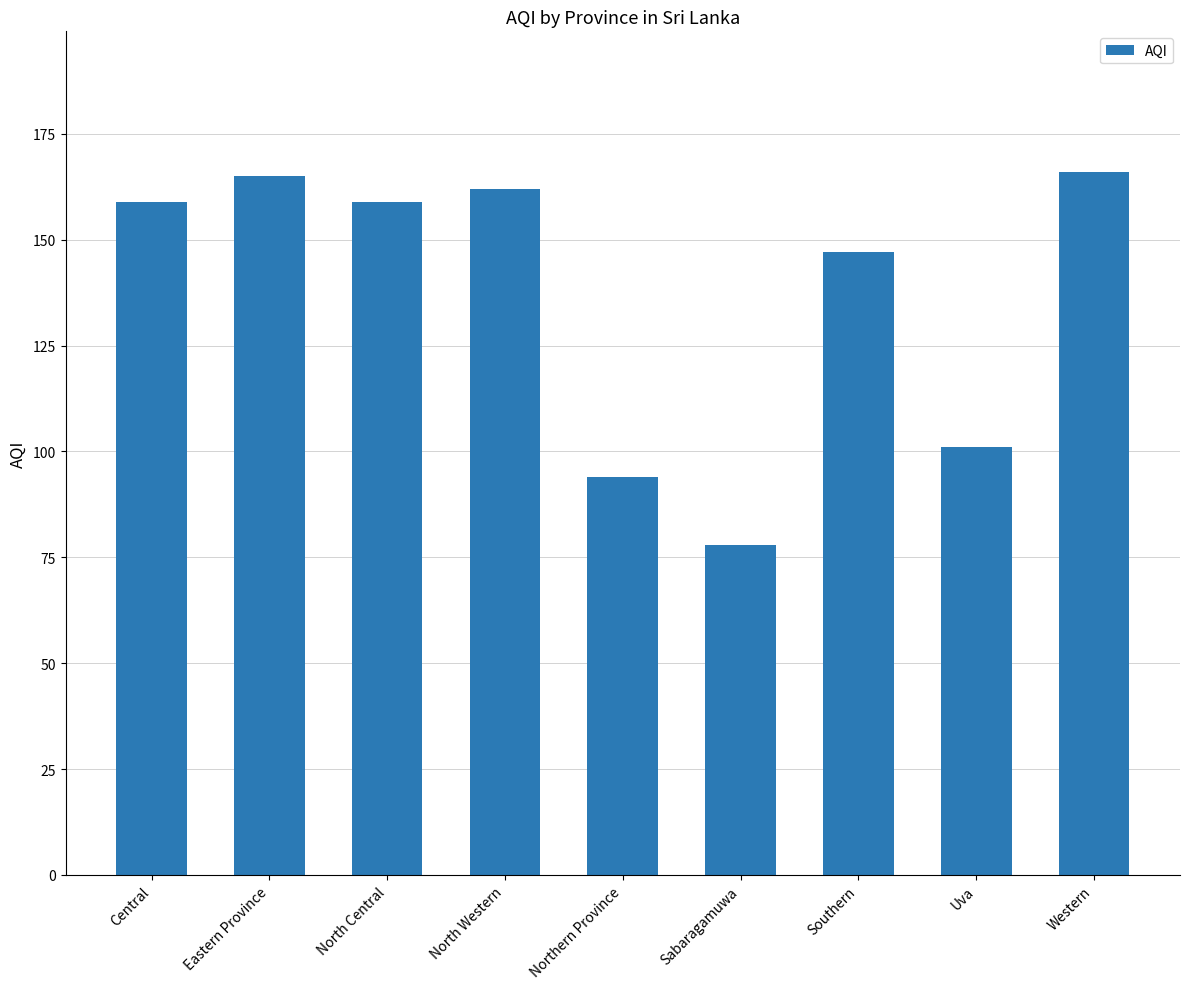

Which label corresponds to the smallest value in the chart?

Sabaragamuwa